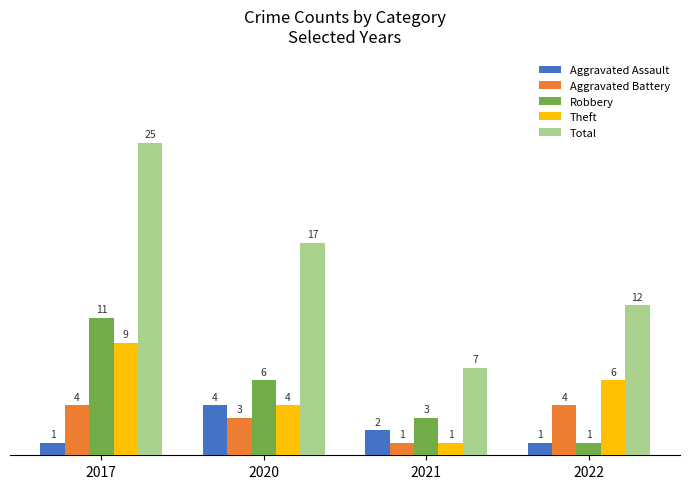

At which label does Robbery reach its peak?

2017